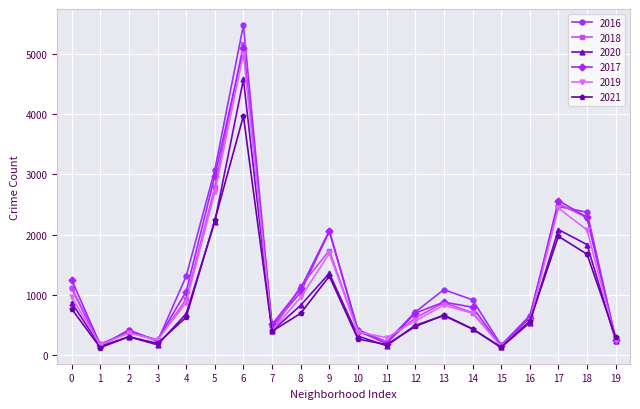

At which category does 2017 reach its first local peak?

2